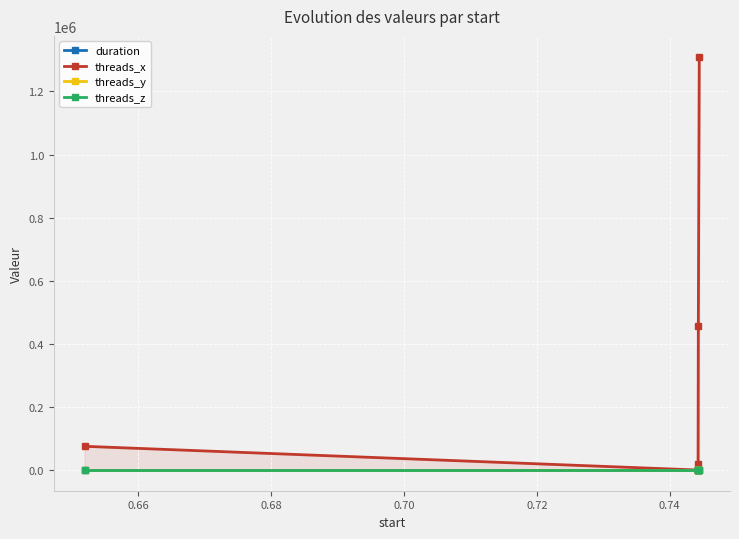

What are all the series names shown in the legend?

duration, threads_x, threads_y, threads_z